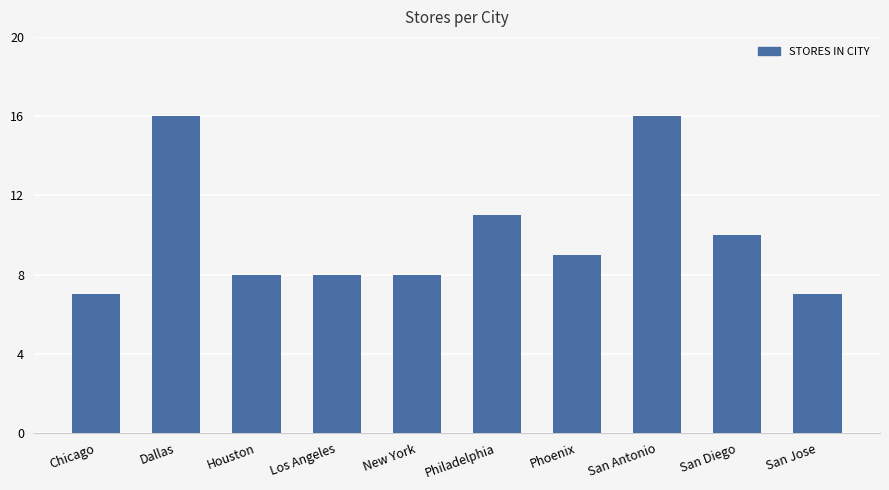

What is the smallest value displayed?

7